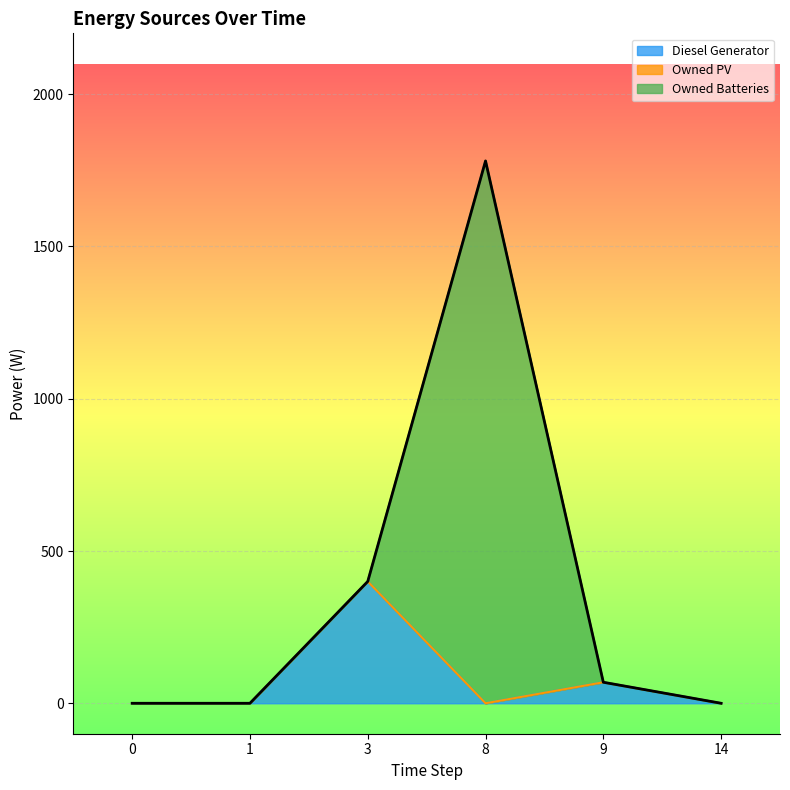

Reading right to left, extract all data points from this chart.

Diesel Generator: 14=0.0	9=69.0	8=0.0	3=400.0	1=0.0	0=0.0
Owned PV: 14=0.0	9=0.0	8=0.0	3=0.0	1=0.0	0=0.0
Owned Batteries: 14=0.0	9=0.0	8=1781.0	3=0.0	1=0.0	0=0.0